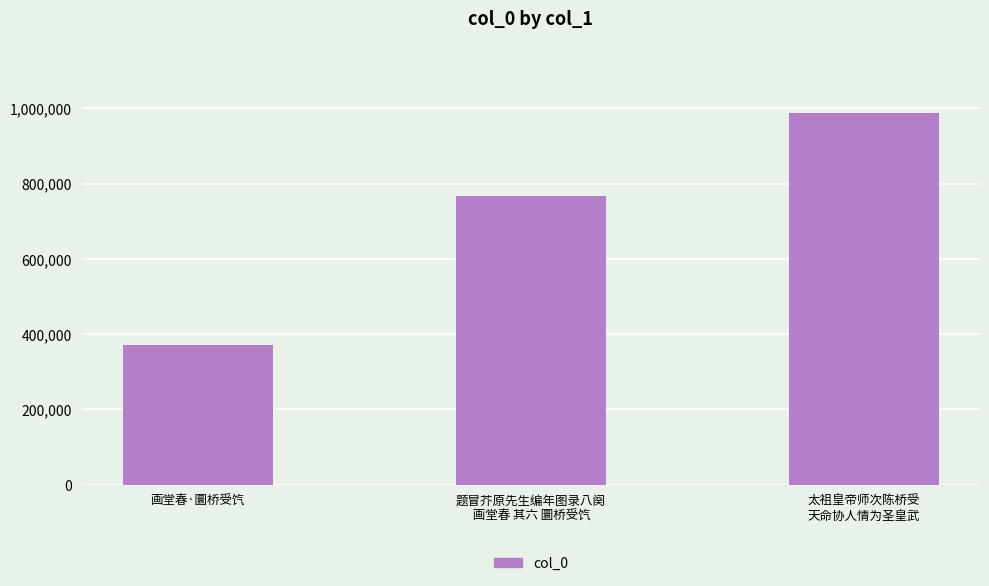

Between 太祖皇帝师次陈桥受
天命协人情为圣皇武 and 画堂春·圜桥受饩, which is larger?

太祖皇帝师次陈桥受
天命协人情为圣皇武